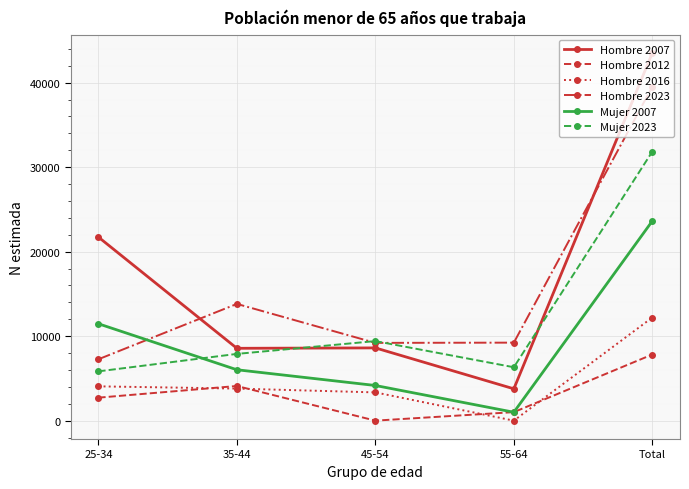

Count the number of categories in the chart.

5